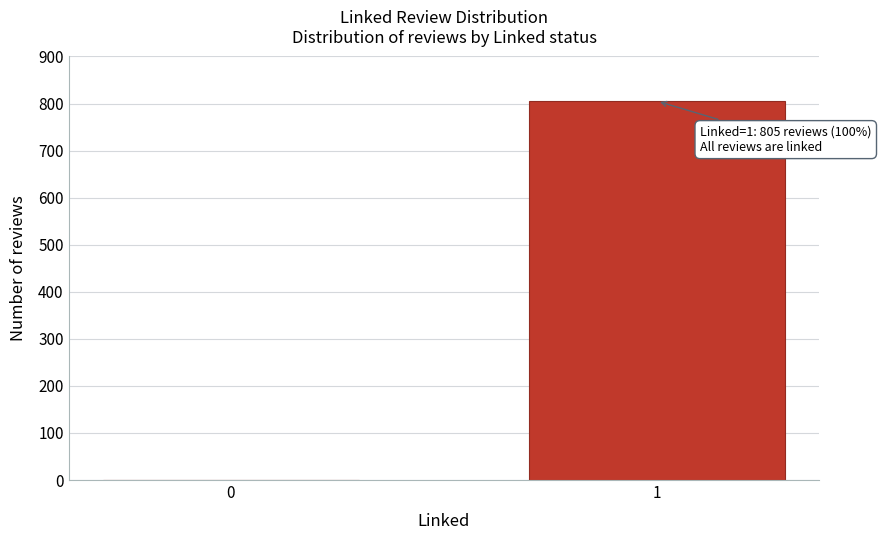

Reading left to right, extract all data points from this chart.

0=0	1=805